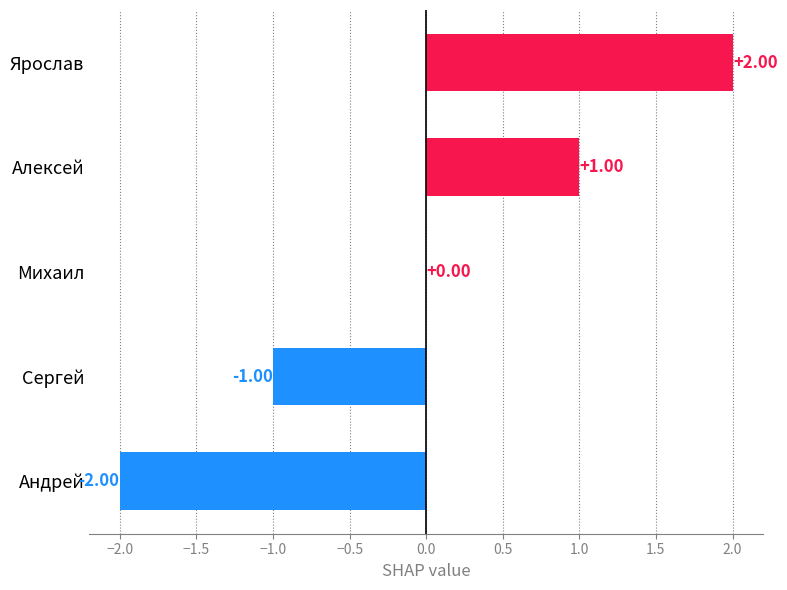

Which has a higher value, Алексей or Ярослав?

Ярослав